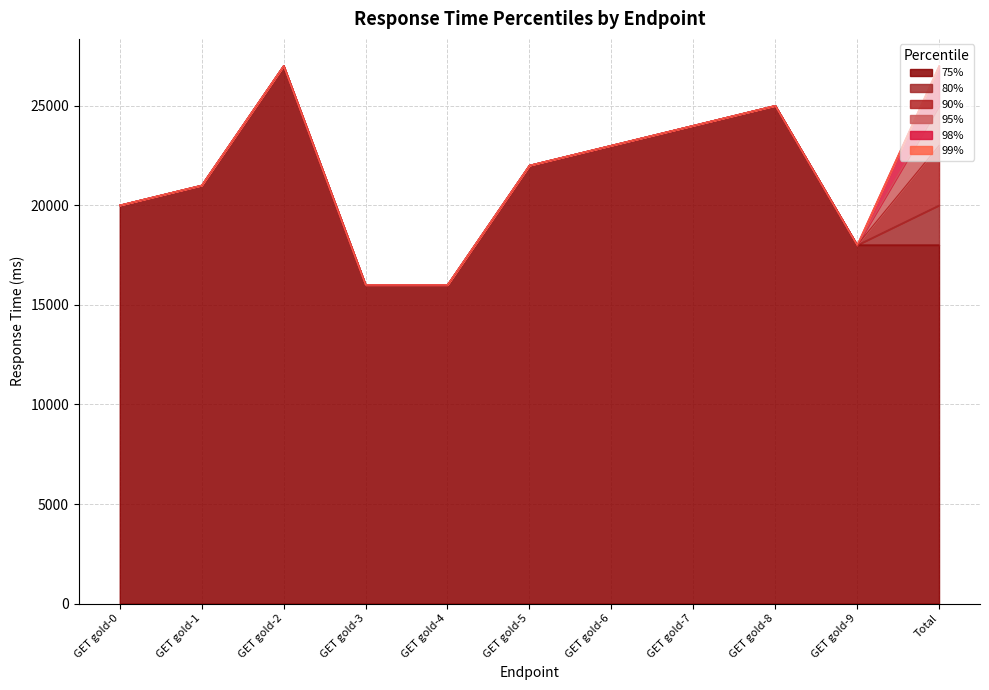

Rank the series by their maximum value, from highest to lowest.

75%, 80%, 90%, 95%, 98%, 99%